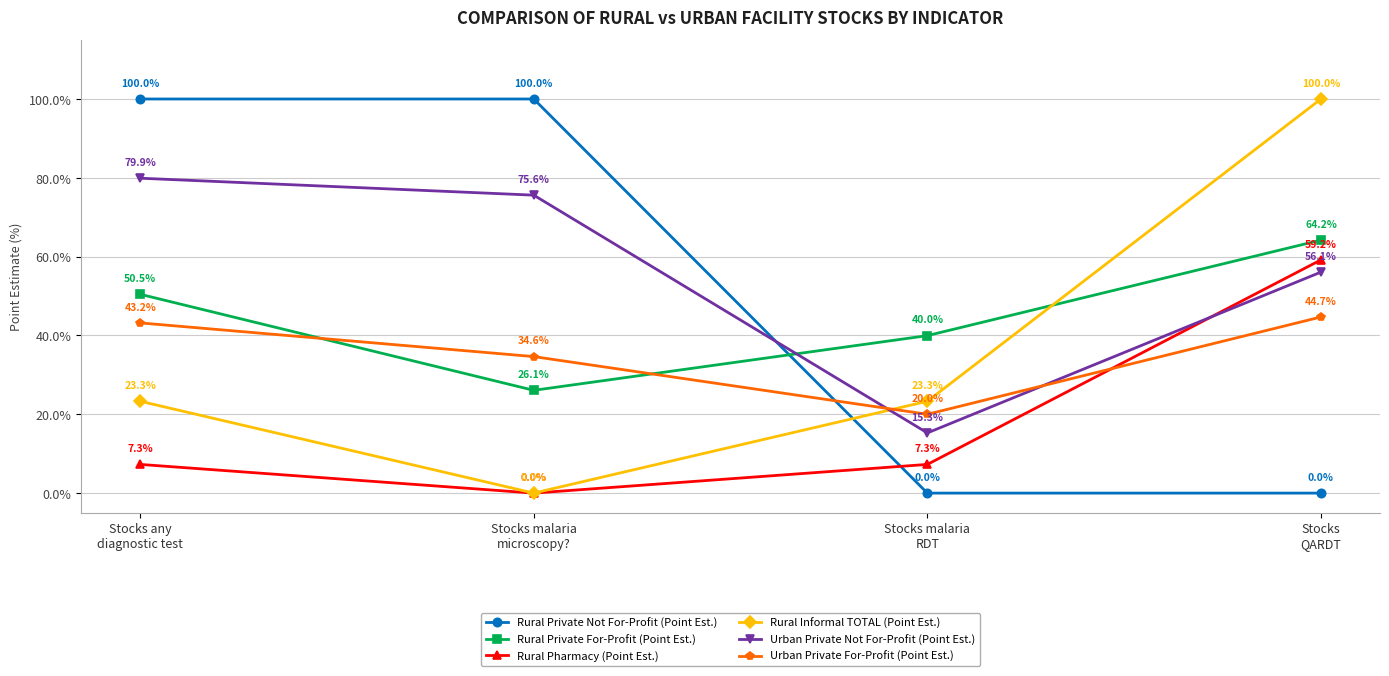

Reading right to left, transcribe all the data shown in this chart.

Rural Private Not For-Profit (Point Est.): 0.0	0.0	100.0	100.0
Rural Private For-Profit (Point Est.): 64.2	40.0	26.1	50.5
Rural Pharmacy (Point Est.): 59.2	7.3	0.0	7.3
Rural Informal TOTAL (Point Est.): 100.0	23.3	0.0	23.3
Urban Private Not For-Profit (Point Est.): 56.1	15.3	75.6	79.9
Urban Private For-Profit (Point Est.): 44.7	20.0	34.6	43.2